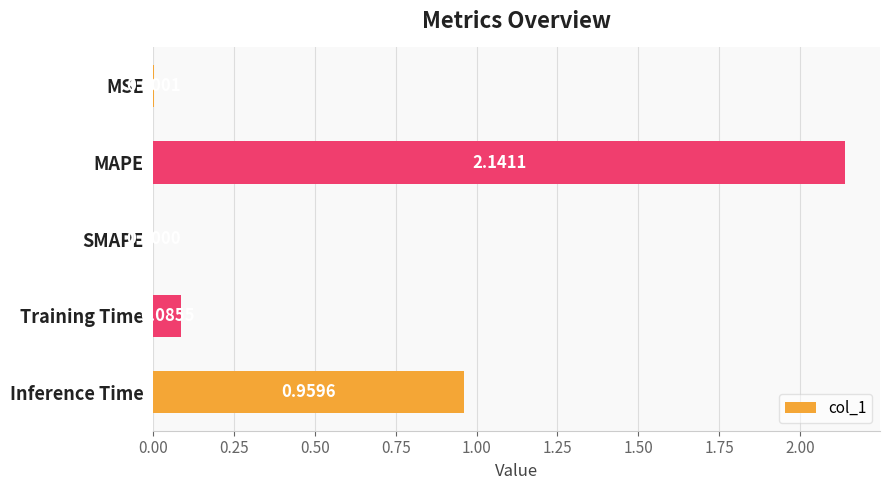

Where is the data nearest to the value 1?

Inference Time